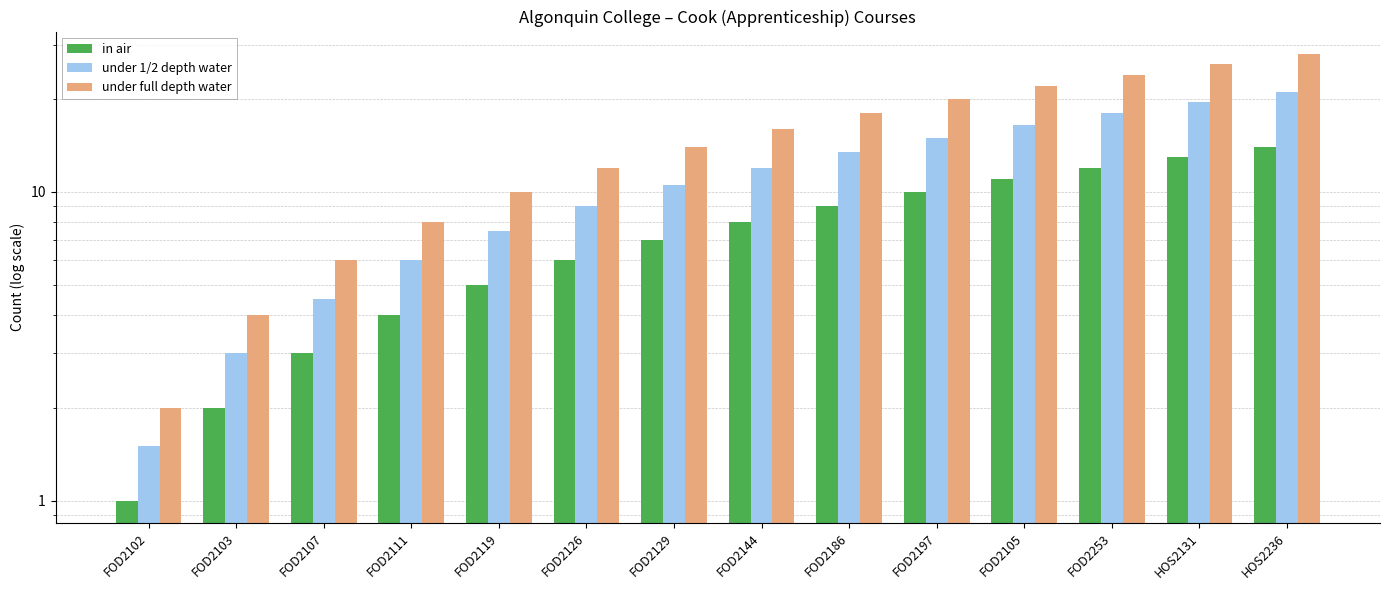

What is the greatest value displayed?

28.0